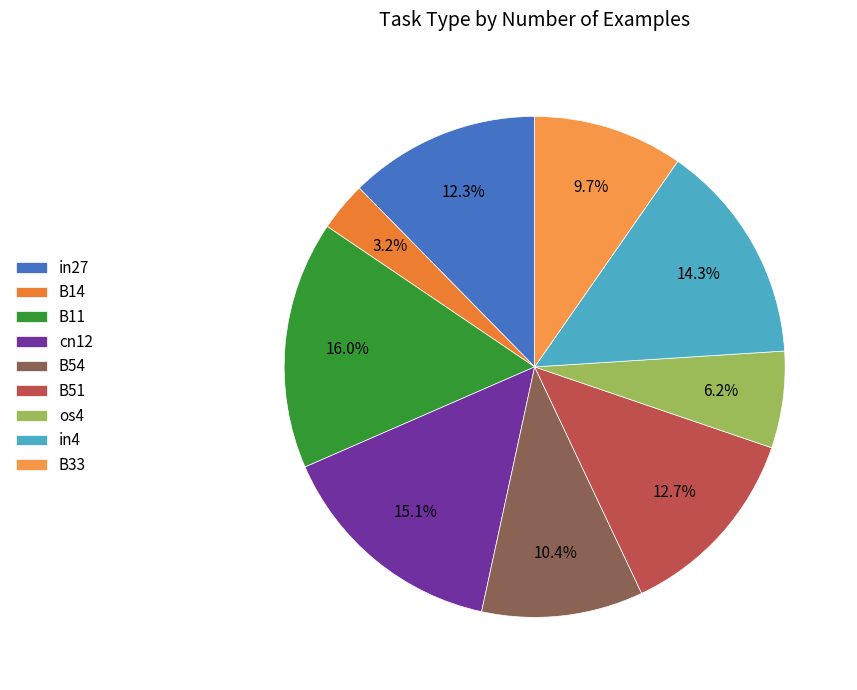

To the nearest percent, what is the difference between the in27 and B11 slice percentages?

4%